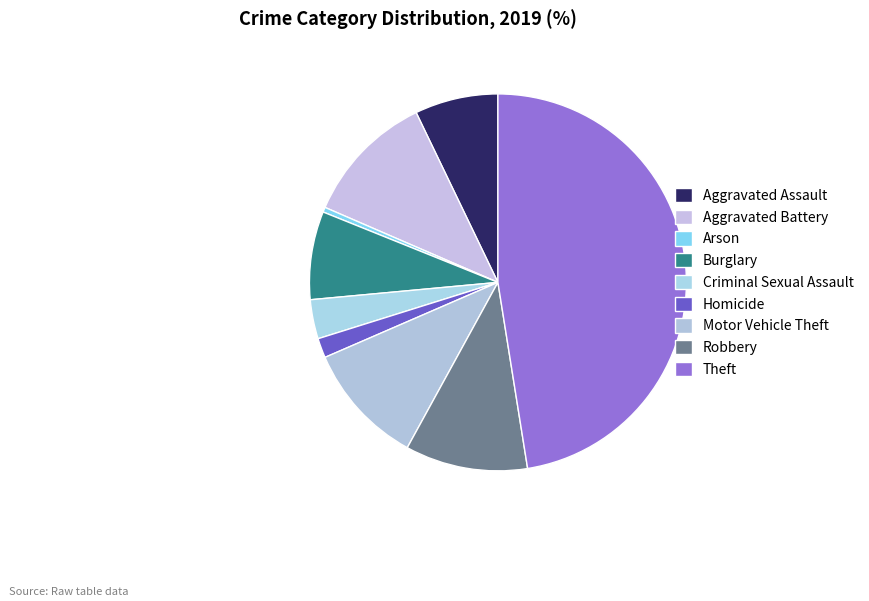

How many segments does this pie chart have?

9